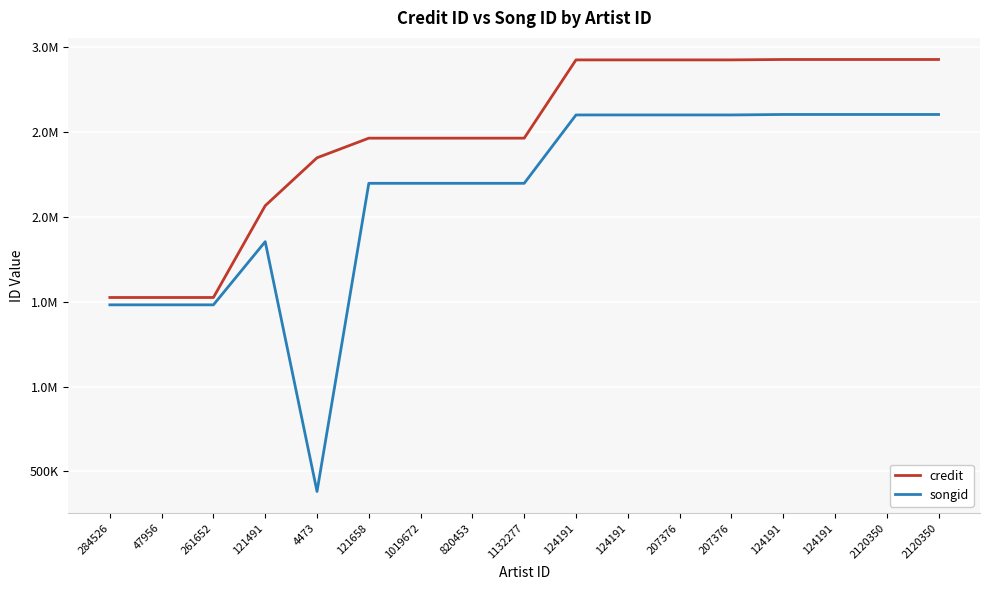

What is the difference between the maximum and minimum values in the credit series?

1403027